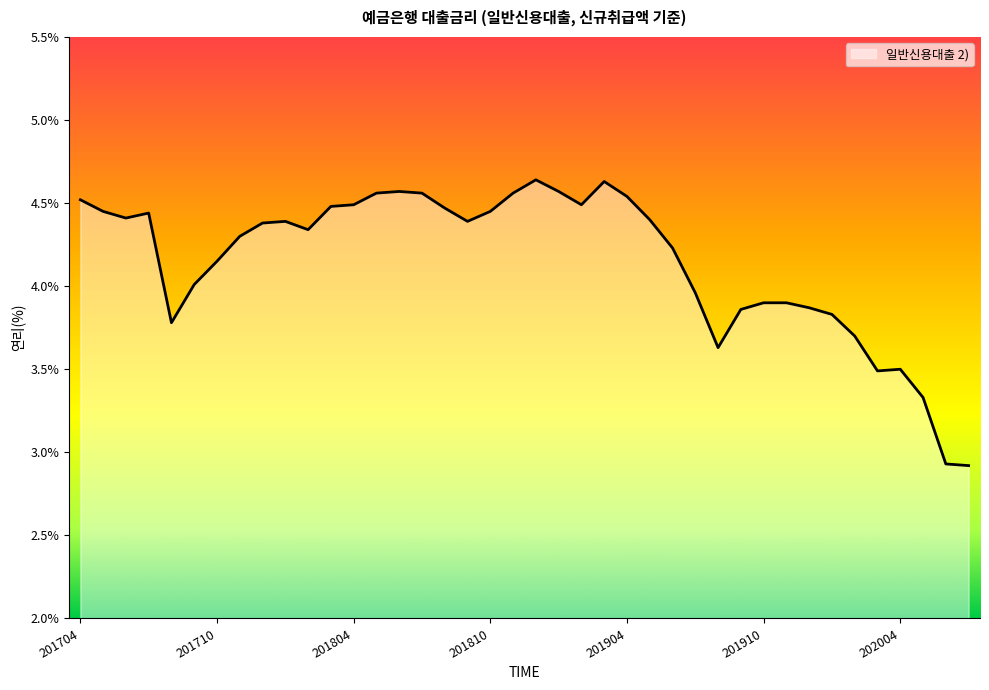

What is the smallest value displayed?

2.9